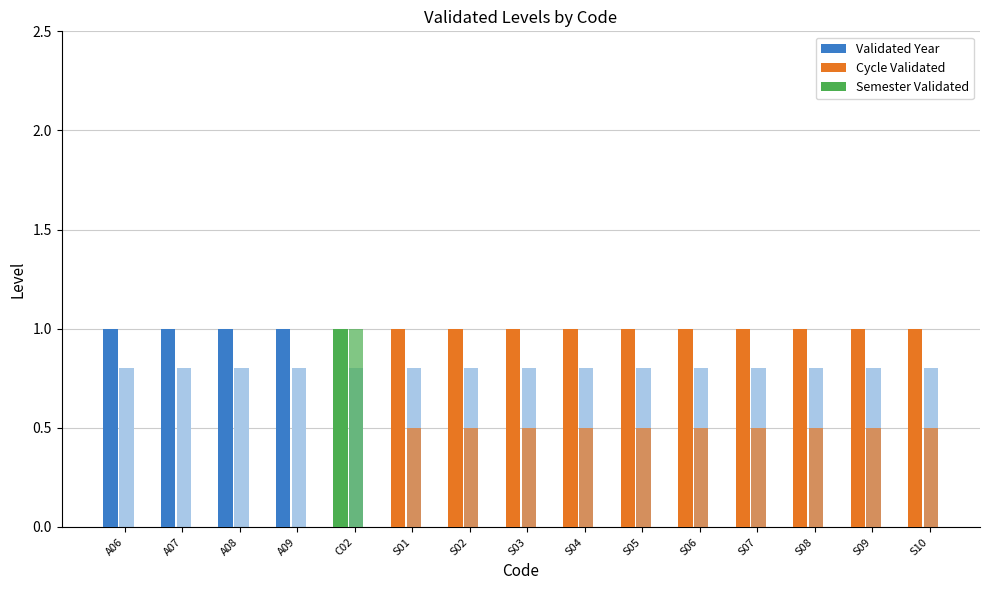

Is it true that Semester Validated equals 0 at A09?

False